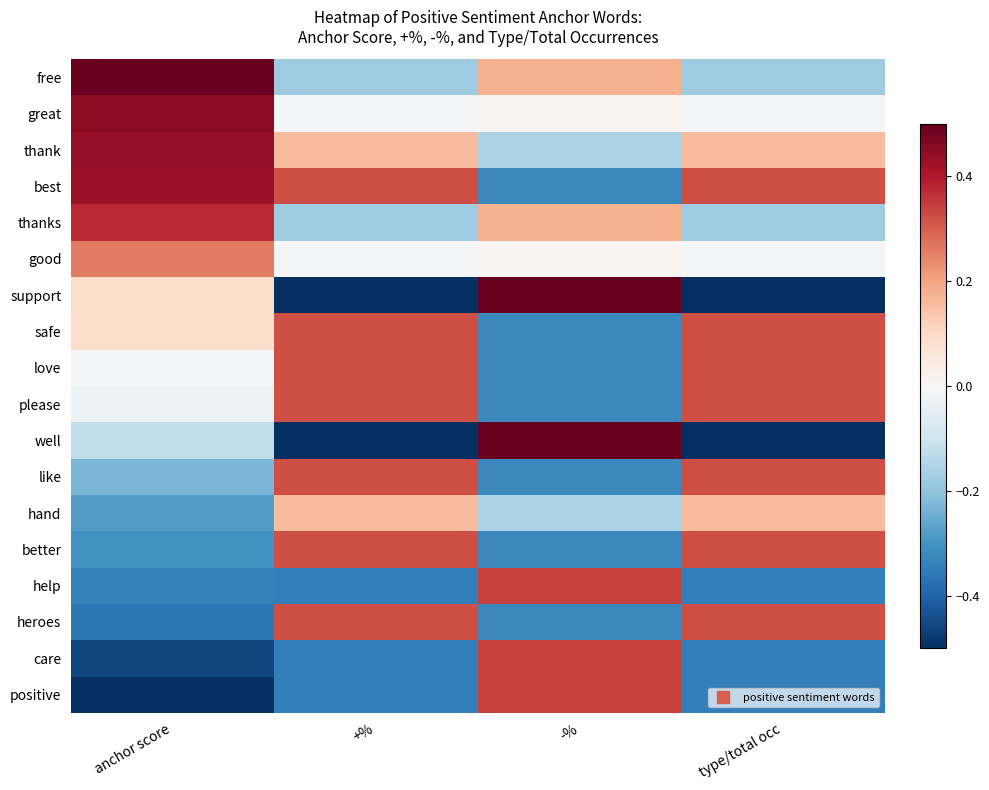

Reading left to right, what are all the values shown in this chart?

free: anchor score=0.5	+%=-0.2	-%=0.2	type/total occ=-0.2
great: anchor score=0.4	+%=-0.0	-%=0.0	type/total occ=-0.0
thank: anchor score=0.4	+%=0.2	-%=-0.2	type/total occ=0.2
best: anchor score=0.4	+%=0.3	-%=-0.3	type/total occ=0.3
thanks: anchor score=0.4	+%=-0.2	-%=0.2	type/total occ=-0.2
good: anchor score=0.3	+%=-0.0	-%=0.0	type/total occ=-0.0
support: anchor score=0.1	+%=-0.7	-%=0.7	type/total occ=-0.7
safe: anchor score=0.1	+%=0.3	-%=-0.3	type/total occ=0.3
love: anchor score=-0.0	+%=0.3	-%=-0.3	type/total occ=0.3
please: anchor score=-0.0	+%=0.3	-%=-0.3	type/total occ=0.3
well: anchor score=-0.1	+%=-0.5	-%=0.5	type/total occ=-0.5
like: anchor score=-0.2	+%=0.3	-%=-0.3	type/total occ=0.3
hand: anchor score=-0.3	+%=0.2	-%=-0.2	type/total occ=0.2
better: anchor score=-0.3	+%=0.3	-%=-0.3	type/total occ=0.3
help: anchor score=-0.3	+%=-0.3	-%=0.3	type/total occ=-0.3
heroes: anchor score=-0.4	+%=0.3	-%=-0.3	type/total occ=0.3
care: anchor score=-0.5	+%=-0.3	-%=0.3	type/total occ=-0.3
positive: anchor score=-0.5	+%=-0.3	-%=0.3	type/total occ=-0.3